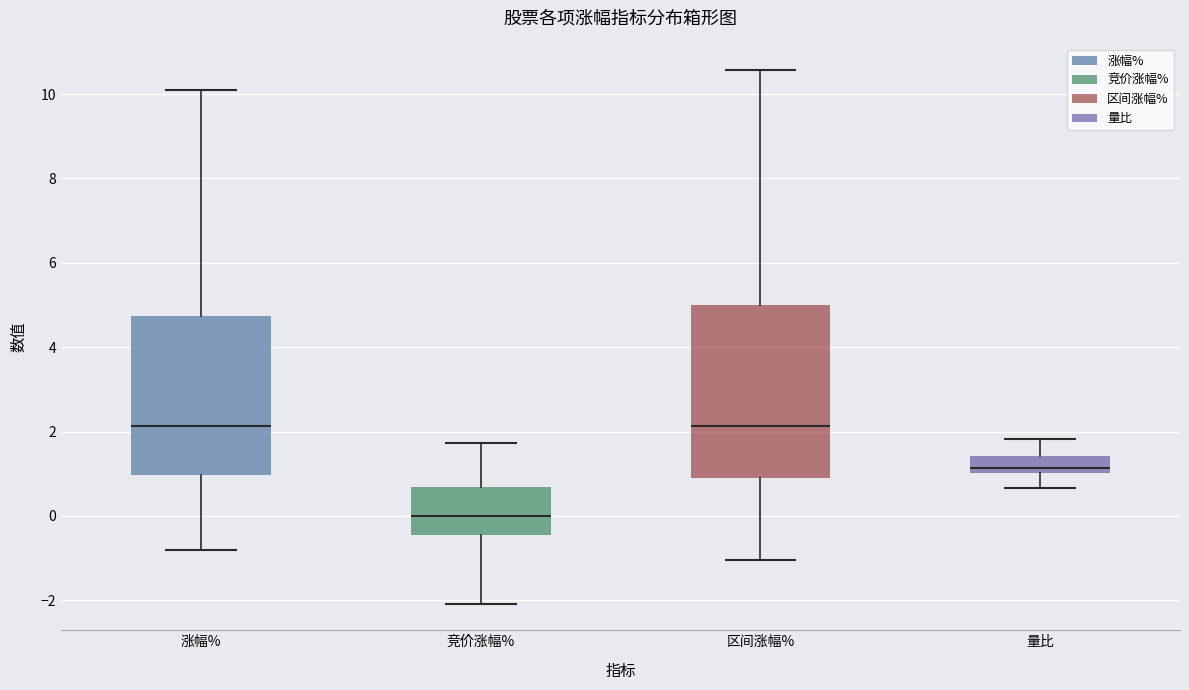

Which box has the lowest median line?

竞价涨幅%